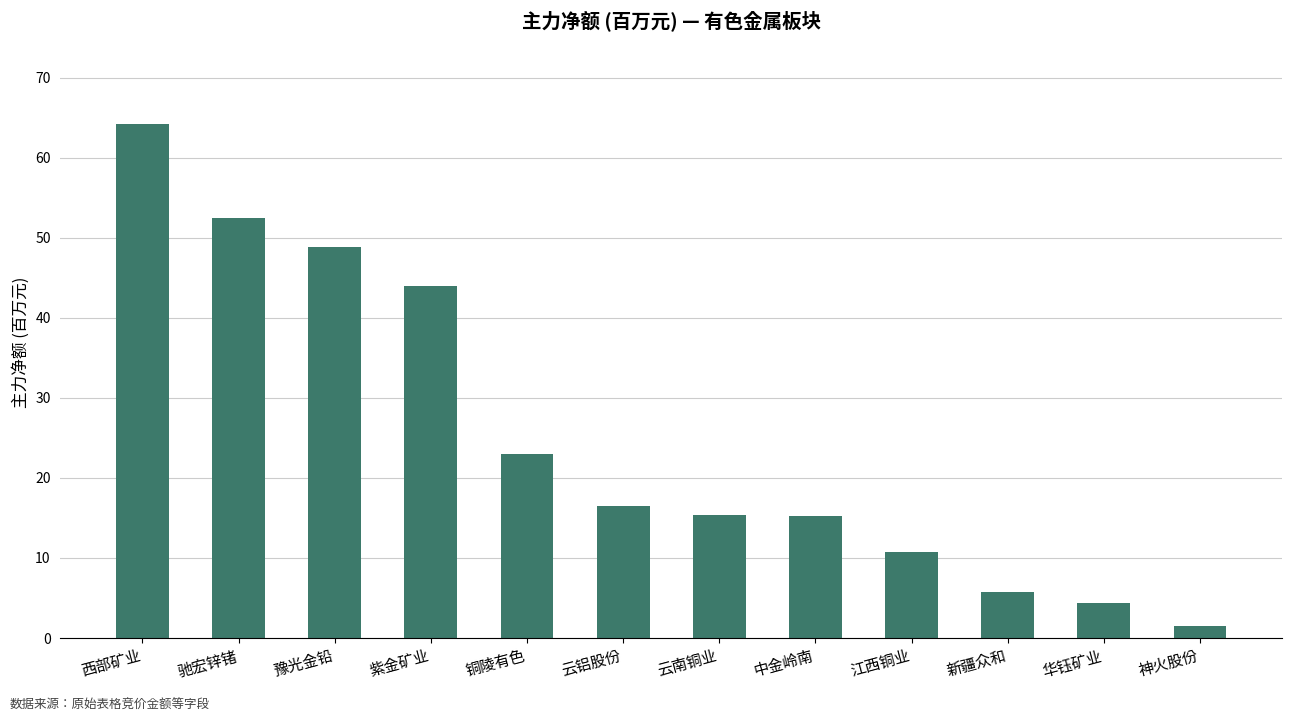

What is the value of the 8th bar from the left?

15.3